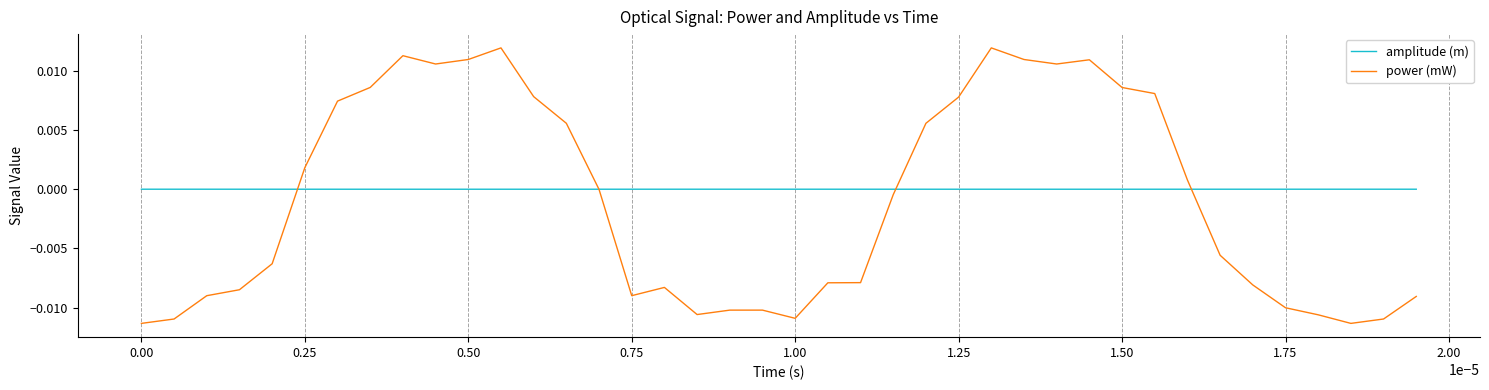

What are all the series names shown in the legend?

amplitude (m), power (mW)